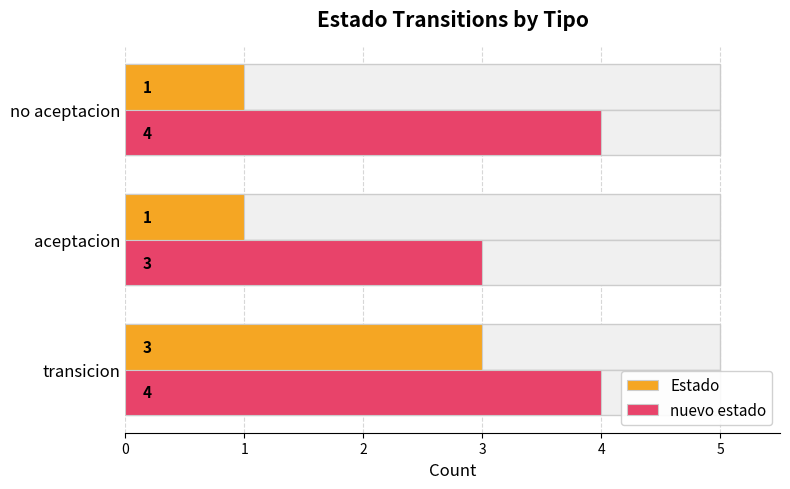

Count the number of data series in this chart.

2